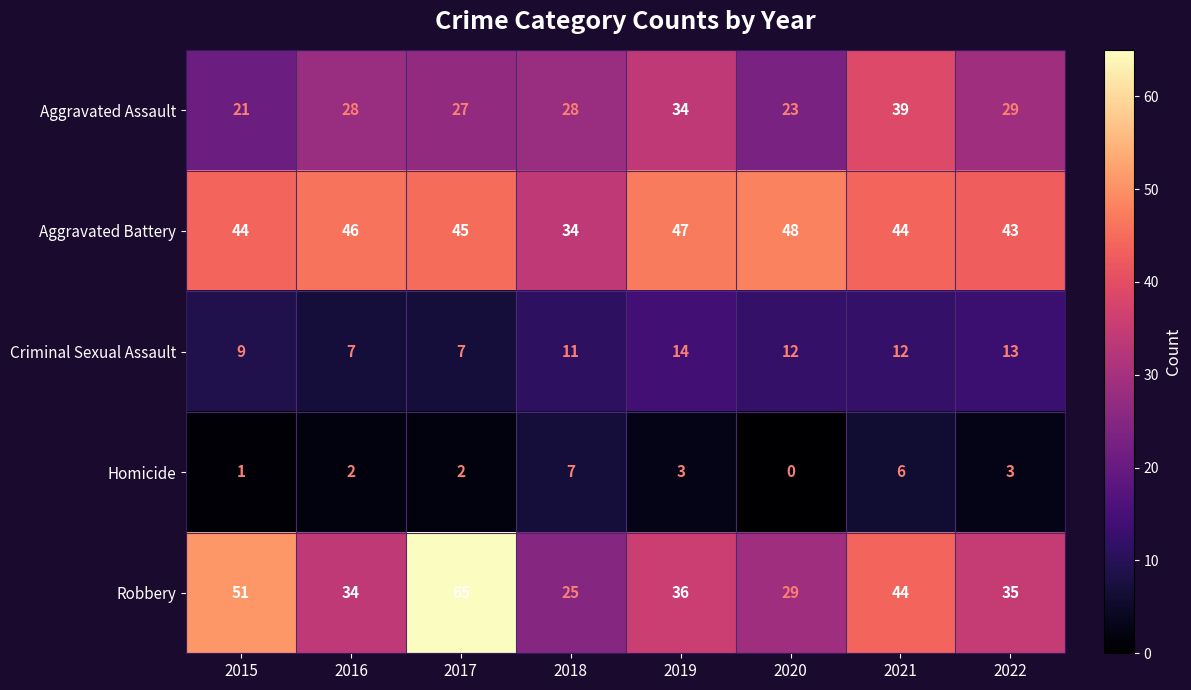

What is the total value across all series at 2020?

112